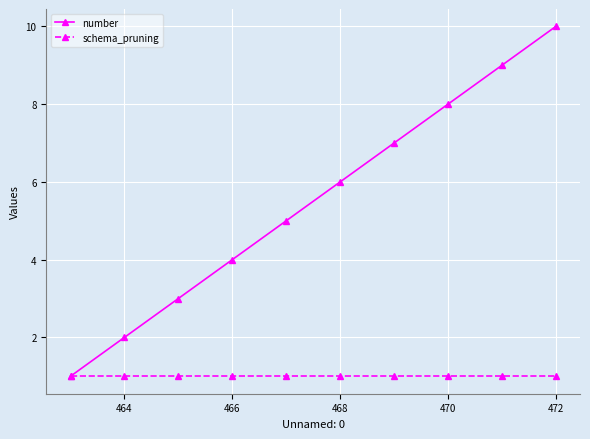

Reading right to left, what are all the values shown in this chart?

number: 10	9	8	7	6	5	4	3	2	1
schema_pruning: 1	1	1	1	1	1	1	1	1	1